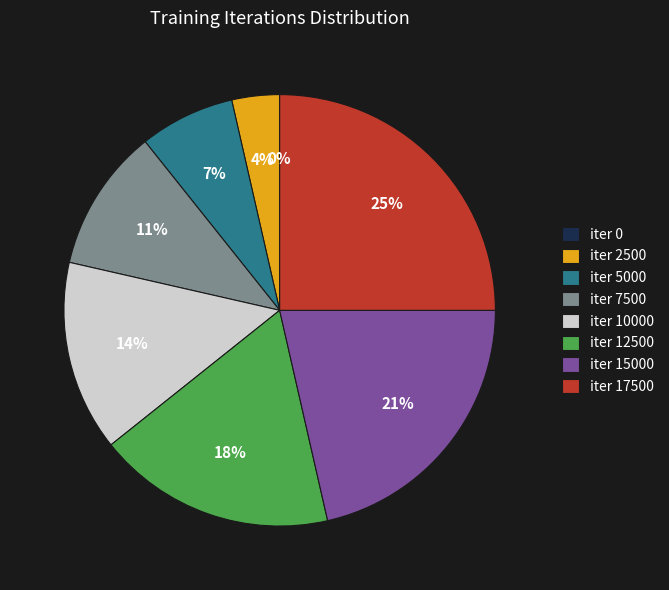

Approximately how many times larger is the value at 2500 compared to 12500?

0.2